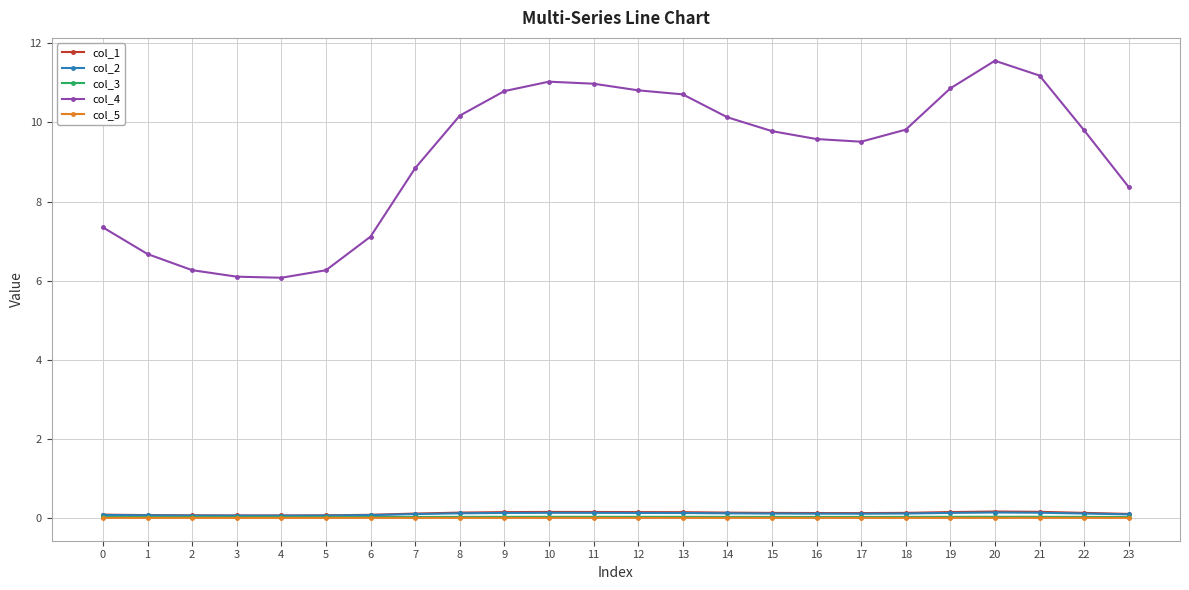

Which series has the largest total across all categories?

col_4